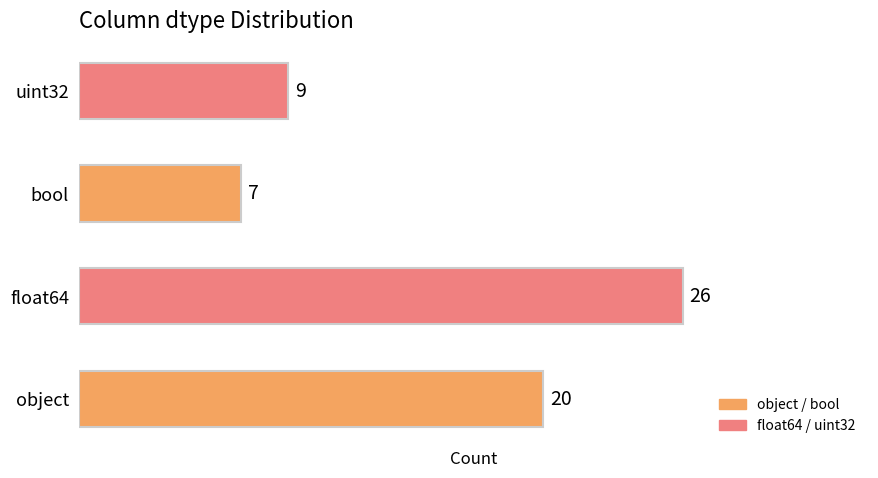

Count the values in the range 9 to 26.

3